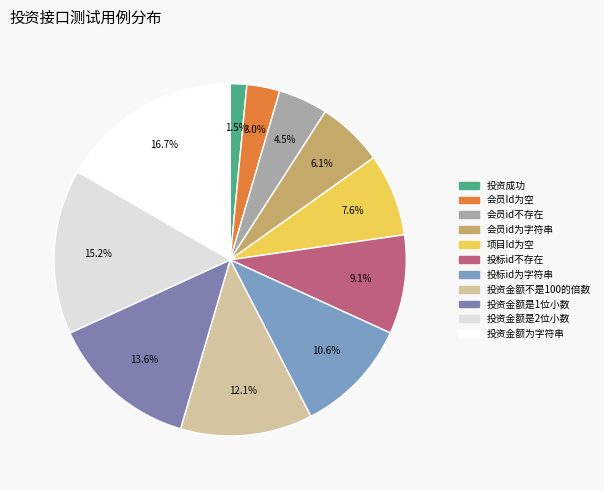

Do 会员Id为空 and 投资金额是2位小数 together represent more than half of the pie?

No